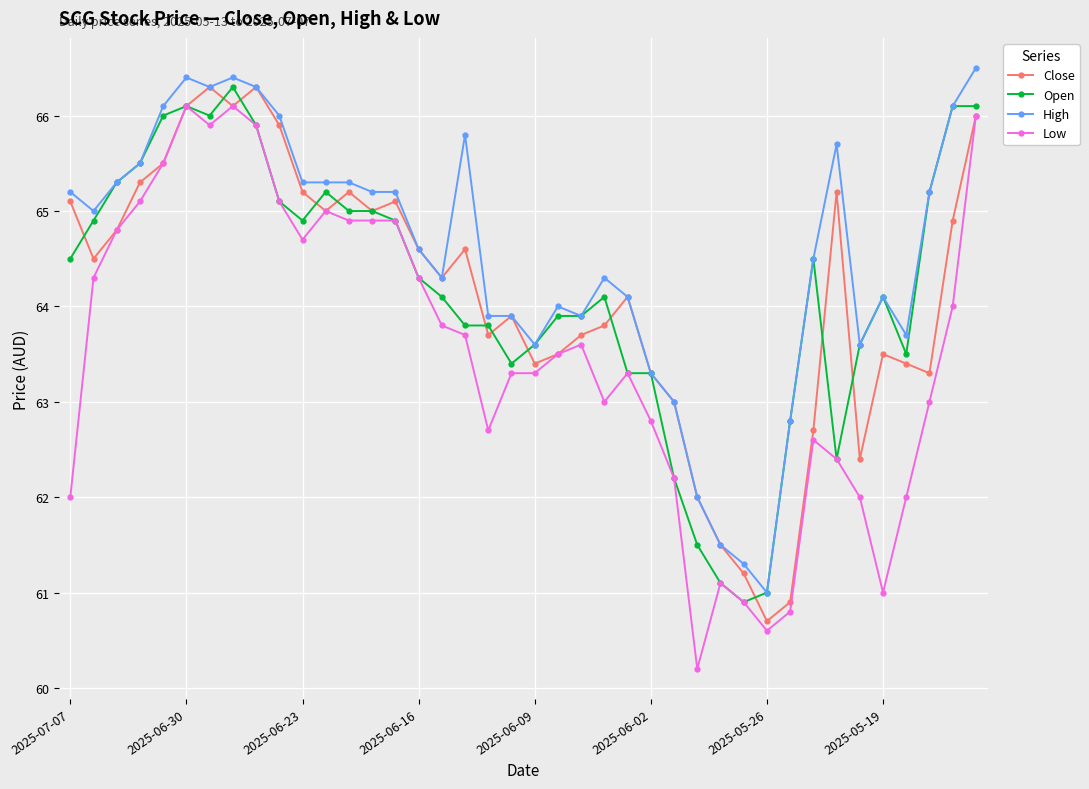

Does the chart have visible grid lines?

Yes